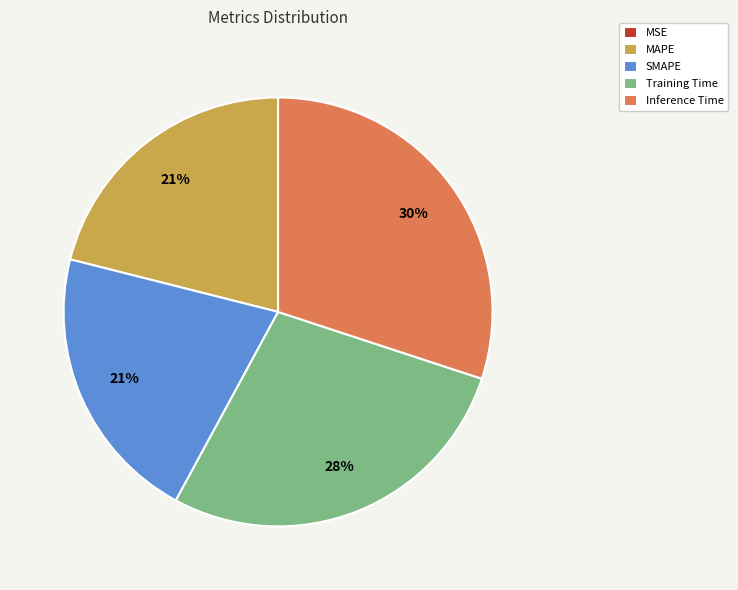

Which has a higher value, SMAPE or Inference Time?

Inference Time